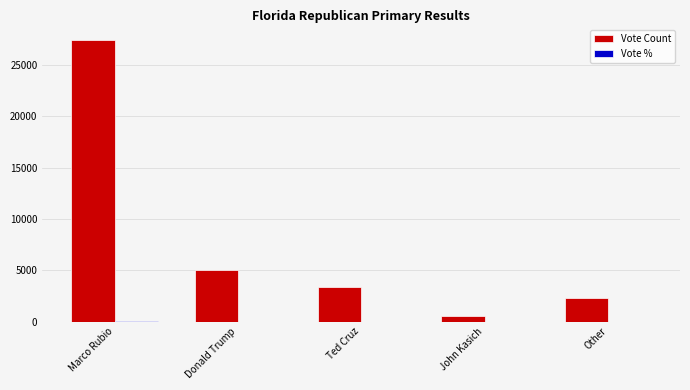

Which series has the largest total across all categories?

Vote Count